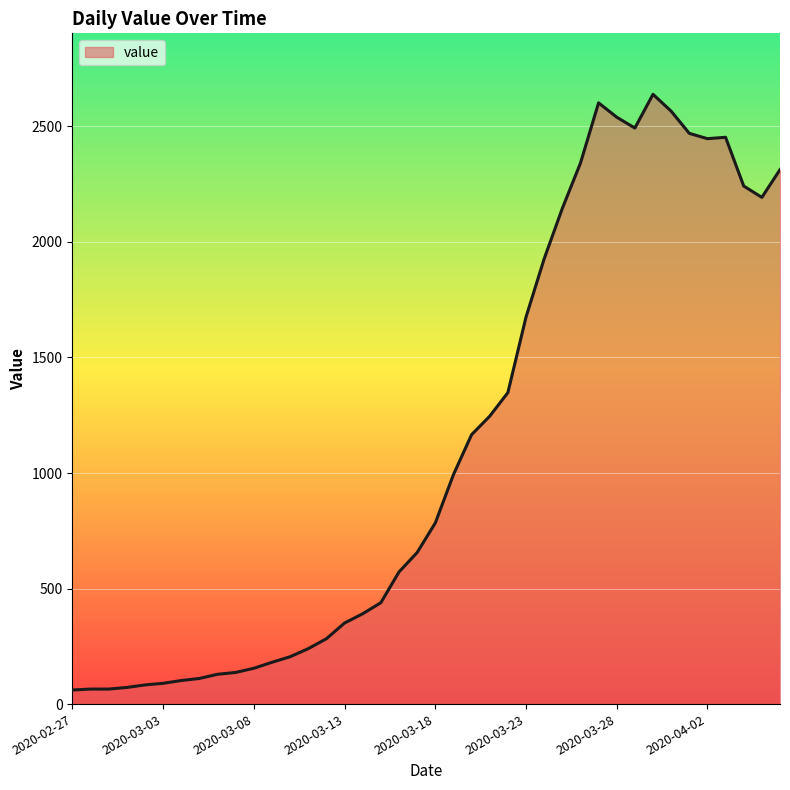

What is the difference between the maximum and minimum values?

2578